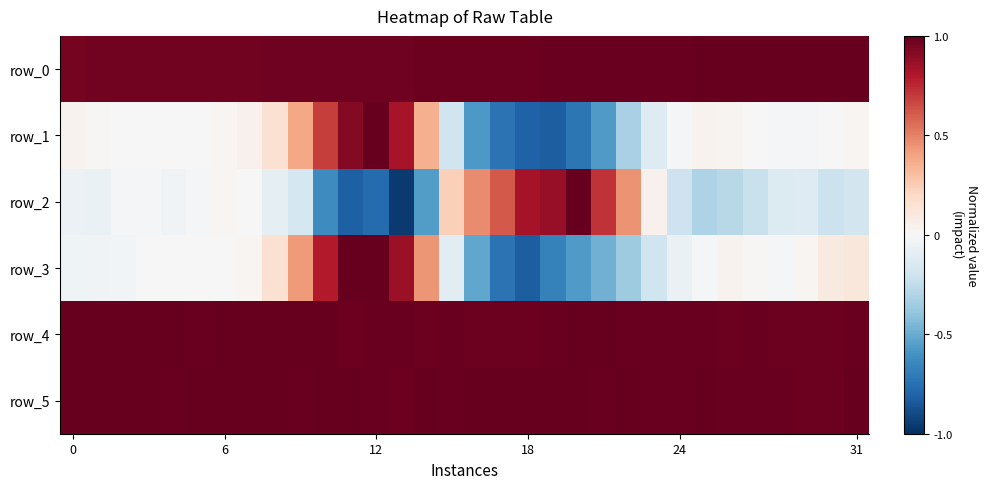

Reading right to left, extract all data points from this chart.

row_0: 1.0	1.0	1.0	1.0	1.0	1.0	1.0	1.0	1.0	1.0	1.0	1.0	1.0	1.0	1.0	1.0	1.0	1.0	1.0	1.0	1.0	1.0	1.0	1.0	1.0	1.0	1.0	1.0	1.0	1.0	1.0	1.0
row_1: 0.0	-0.0	-0.0	-0.0	0.0	0.0	0.0	-0.0	-0.1	-0.3	-0.6	-0.7	-0.8	-0.8	-0.7	-0.6	-0.2	0.4	0.8	1.0	0.9	0.7	0.4	0.1	0.0	0.0	0.0	-0.0	-0.0	0.0	0.0	0.0
row_2: -0.2	-0.2	-0.1	-0.1	-0.2	-0.3	-0.3	-0.2	0.0	0.4	0.7	1.0	0.9	0.8	0.6	0.5	0.2	-0.6	-1.0	-0.8	-0.8	-0.6	-0.2	-0.1	-0.0	0.0	-0.0	-0.0	-0.0	-0.0	-0.1	-0.1
row_3: 0.1	0.1	0.0	-0.0	0.0	0.0	-0.0	-0.1	-0.2	-0.4	-0.5	-0.6	-0.7	-0.8	-0.7	-0.5	-0.1	0.4	0.9	1.0	1.0	0.8	0.4	0.2	0.0	-0.0	0.0	-0.0	-0.0	-0.0	-0.0	-0.0
row_4: 1.0	1.0	1.0	1.0	1.0	1.0	1.0	1.0	1.0	1.0	1.0	1.0	1.0	1.0	1.0	1.0	1.0	1.0	1.0	1.0	1.0	1.0	1.0	1.0	1.0	1.0	1.0	1.0	1.0	1.0	1.0	1.0
row_5: 1.0	1.0	1.0	1.0	1.0	1.0	1.0	1.0	1.0	1.0	1.0	1.0	1.0	1.0	1.0	1.0	1.0	1.0	1.0	1.0	1.0	1.0	1.0	1.0	1.0	1.0	1.0	1.0	1.0	1.0	1.0	1.0